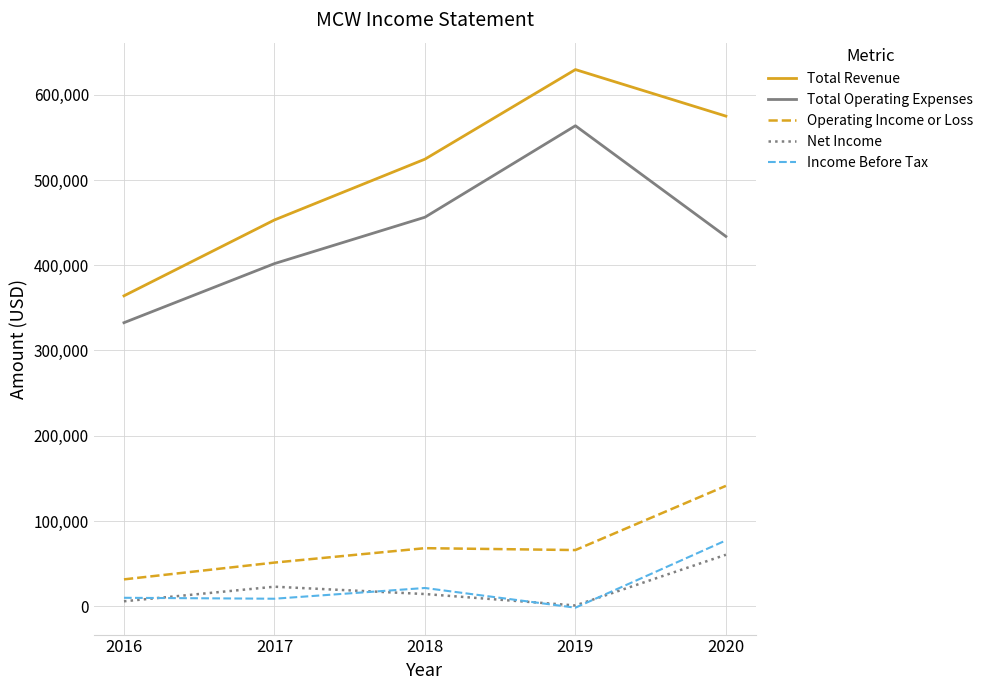

True or false: Operating Income or Loss has more than 2 interior local peaks.

False